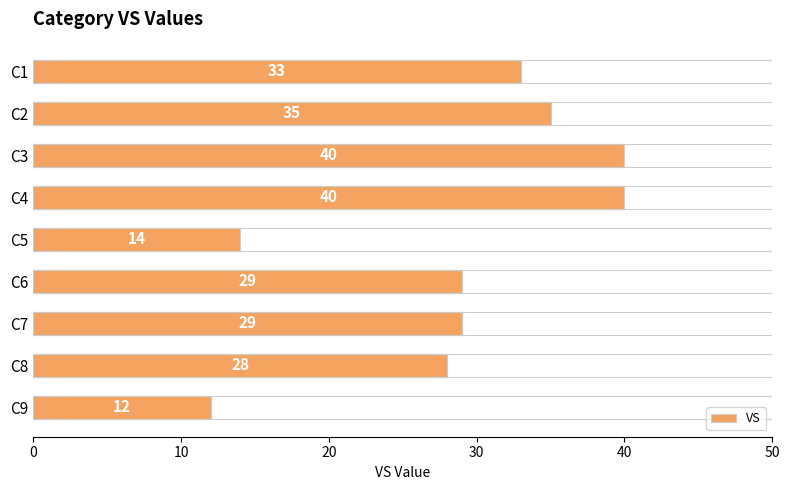

How many distinct data groups are displayed?

1